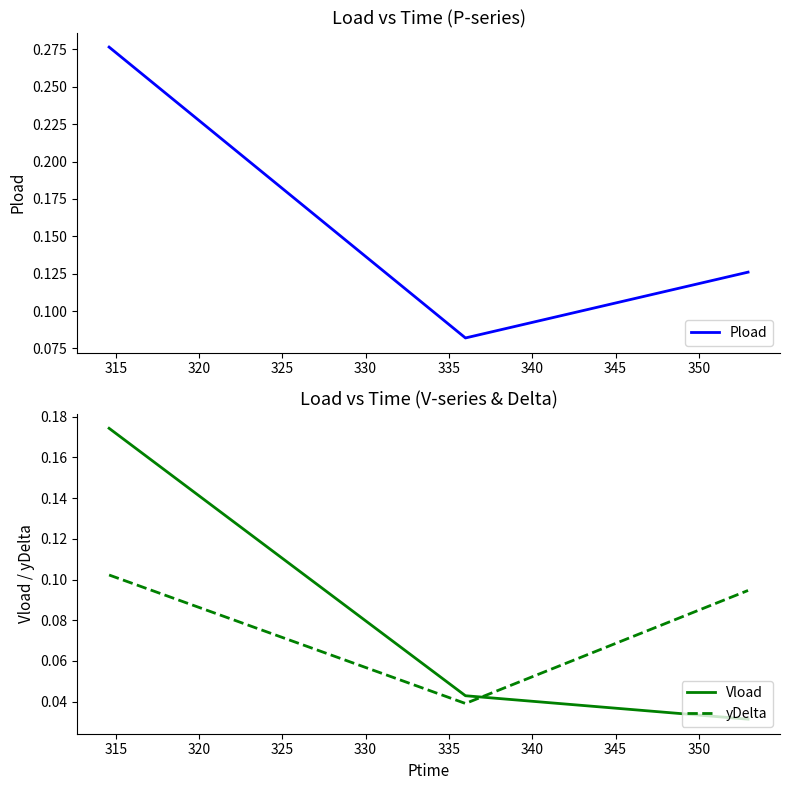

What is the highest value of the Pload series?

0.3